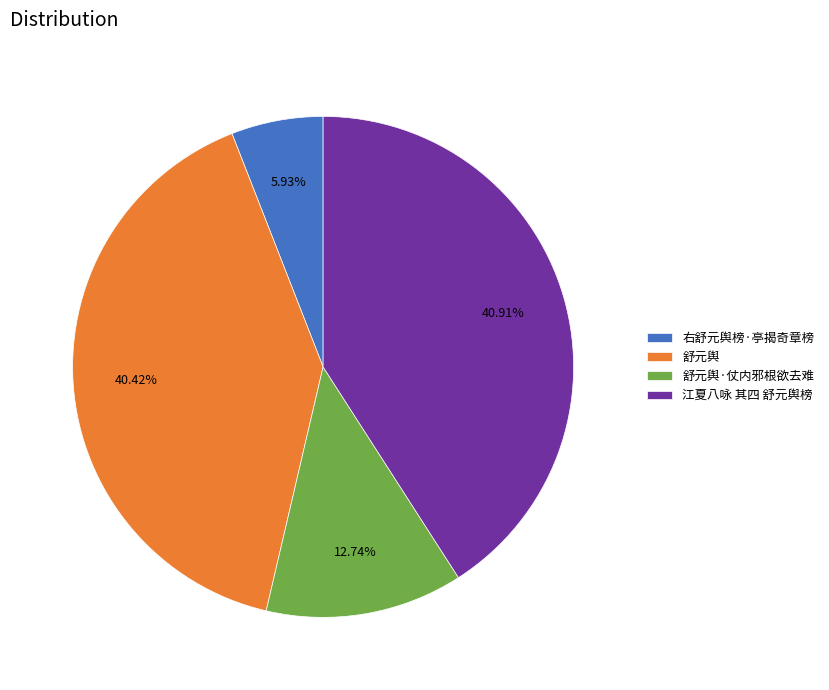

Which category has the smallest portion of the pie?

右舒元舆榜·亭揭奇章榜